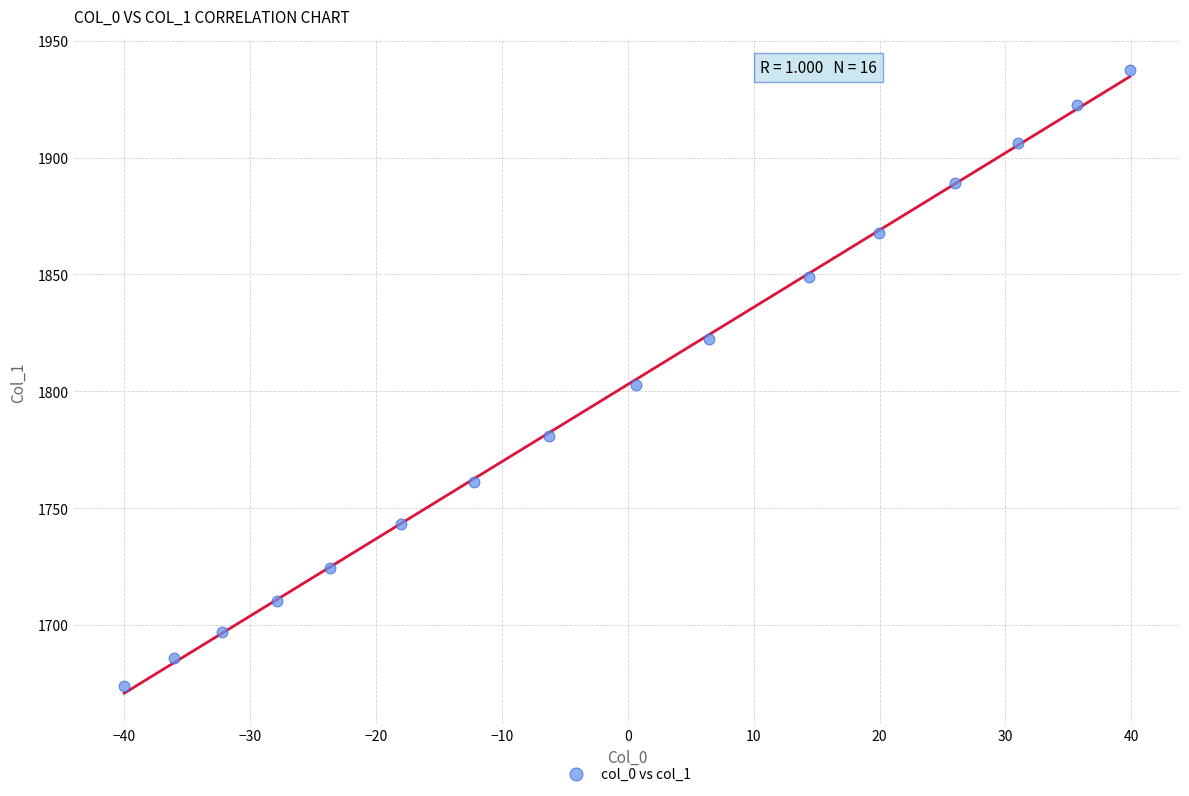

What is the range of X values (max minus min)?

79.9